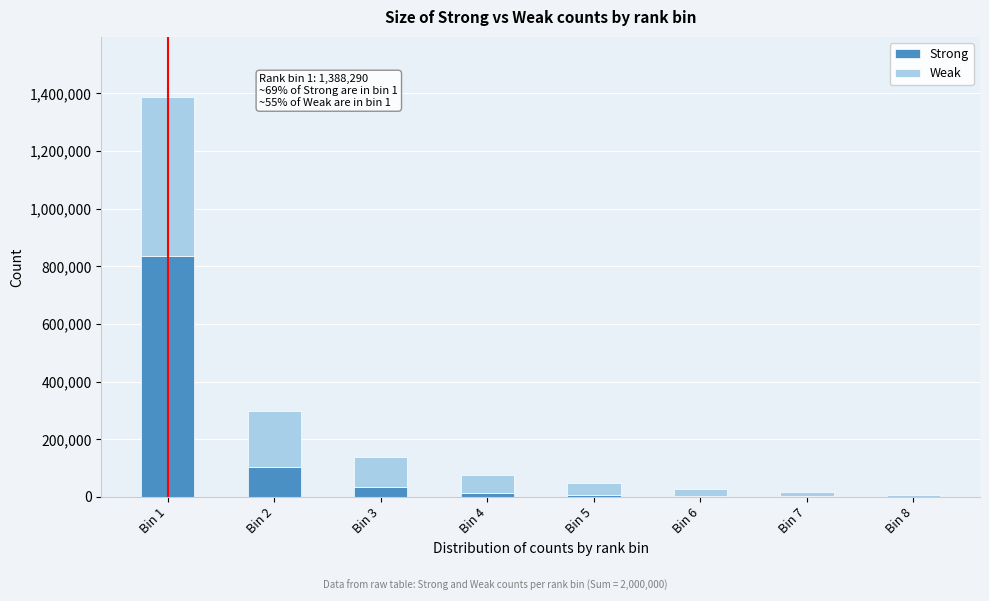

At which category is the sum across all series the highest?

Bin 1